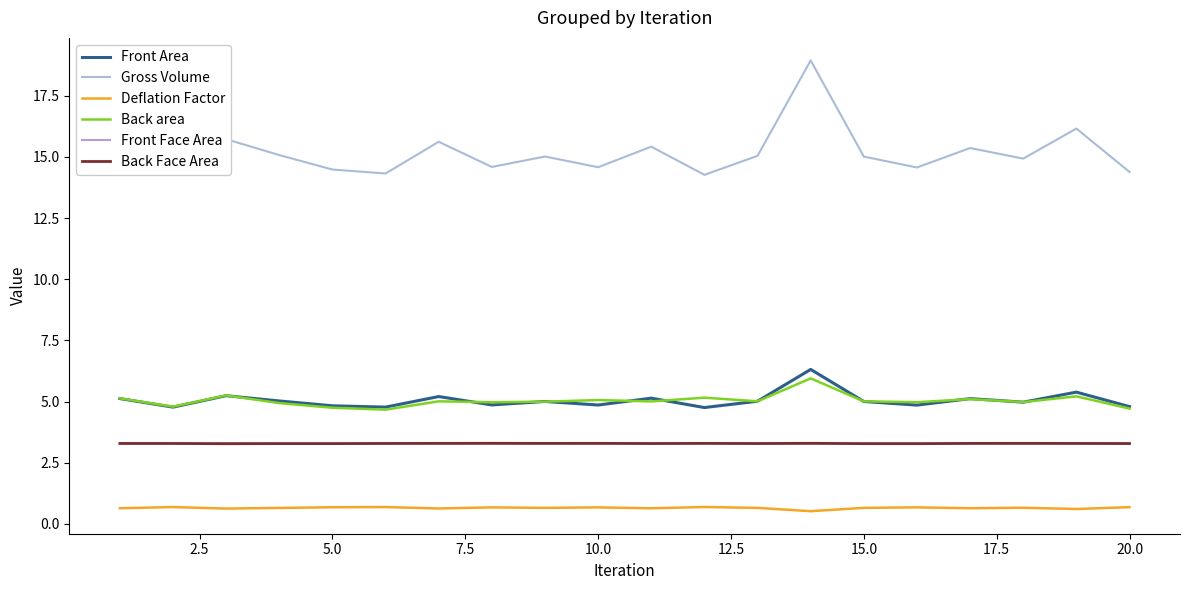

Rank the series by their maximum value, from highest to lowest.

Gross Volume, Front Area, Back area, Front Face Area, Back Face Area, Deflation Factor